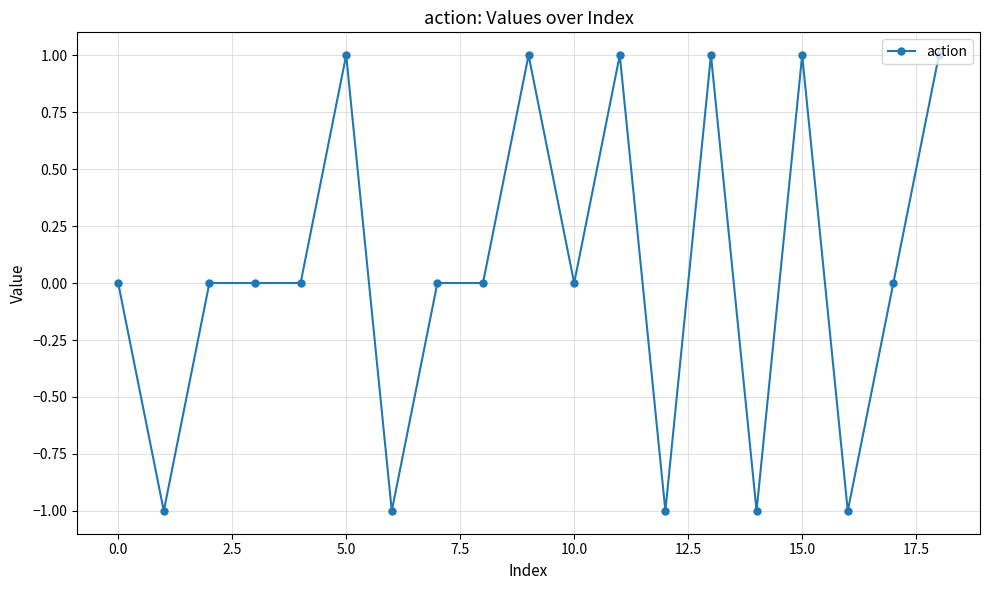

What is the value of the 14th point from the left?

1